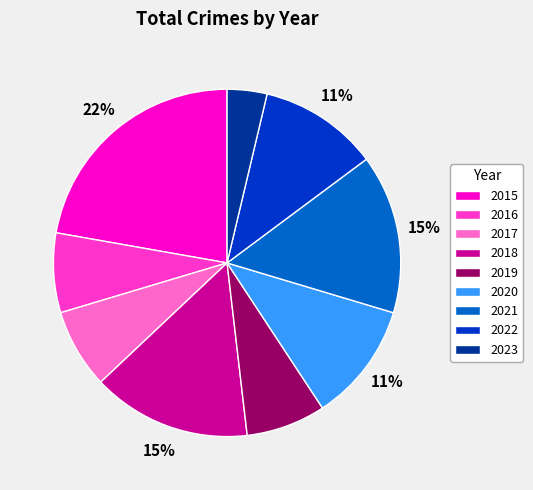

Is there any slice that represents more than half of the pie?

No